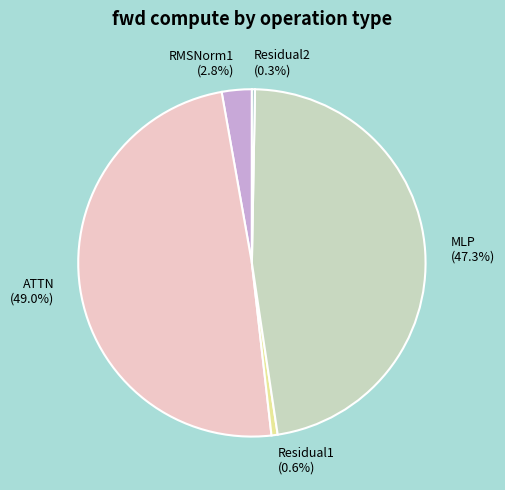

To the nearest percent, what portion does MLP represent?

47%